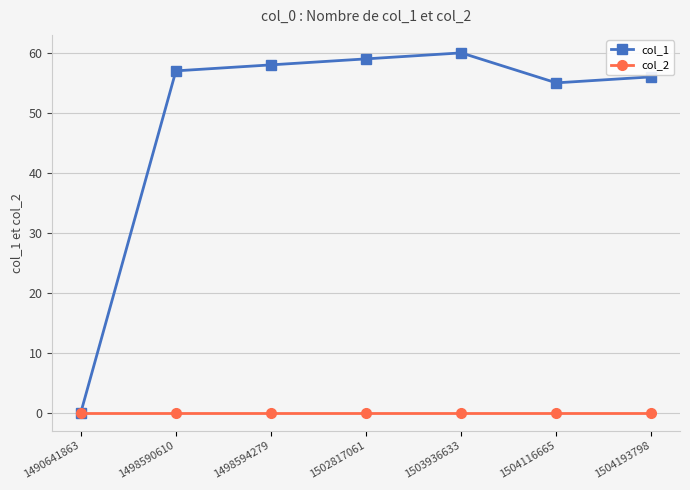

Reading left to right, extract all data points from this chart.

col_1: 1490641863=0	1498590610=57	1498594279=58	1502817061=59	1503936633=60	1504116665=55	1504193798=56
col_2: 1490641863=0	1498590610=0	1498594279=0	1502817061=0	1503936633=0	1504116665=0	1504193798=0